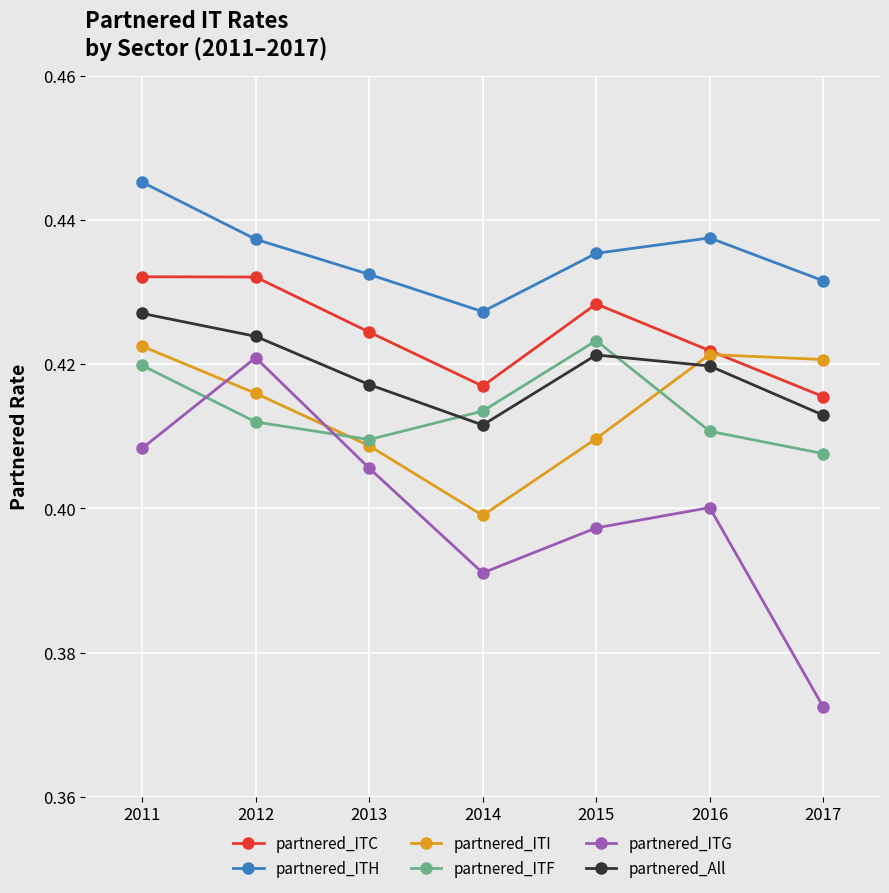

True or false: partnered_ITH and partnered_All intersect in this chart.

False